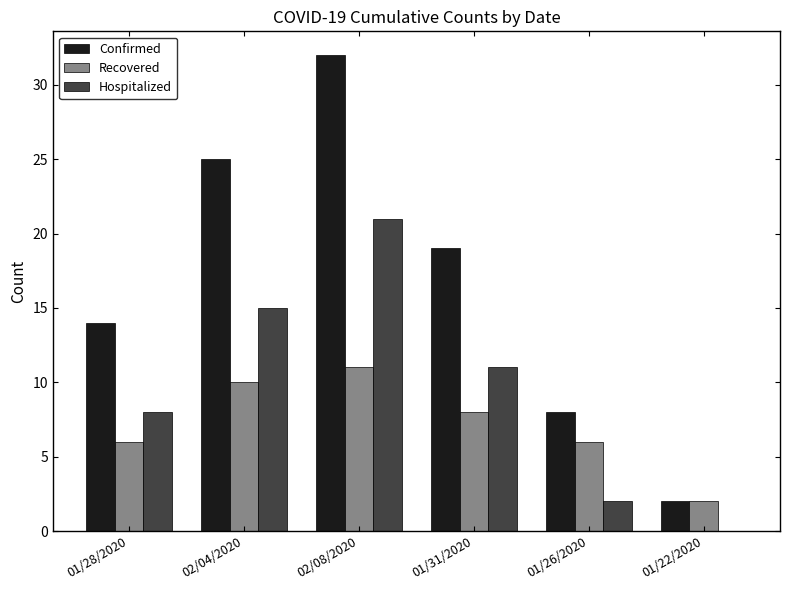

Which series changed the most between 01/28/2020 and 02/08/2020?

Confirmed